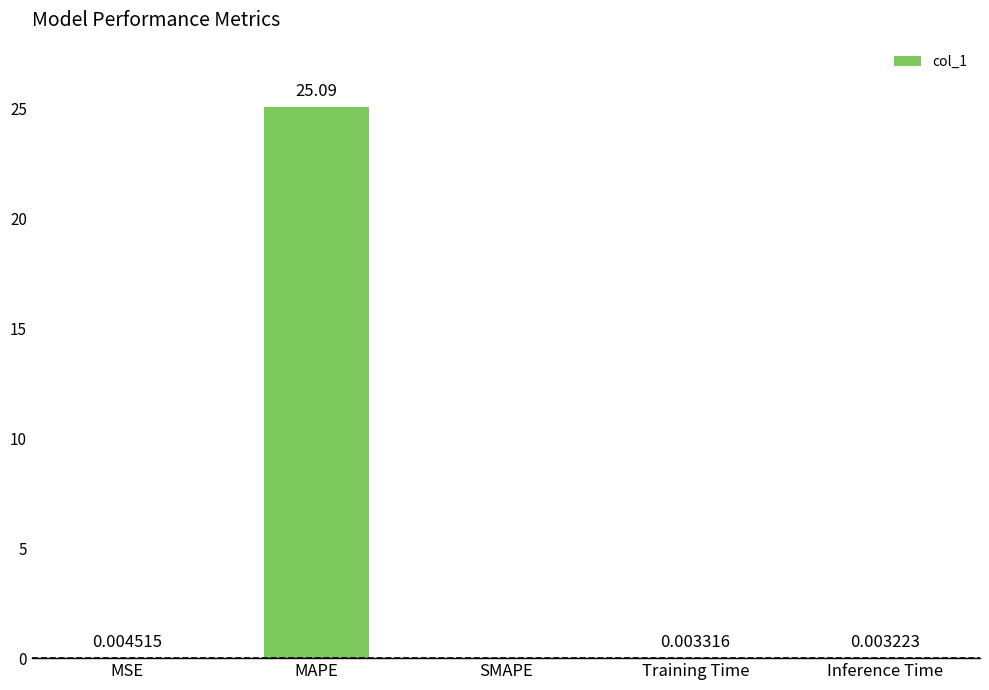

Which has a higher value, SMAPE or Training Time?

Training Time